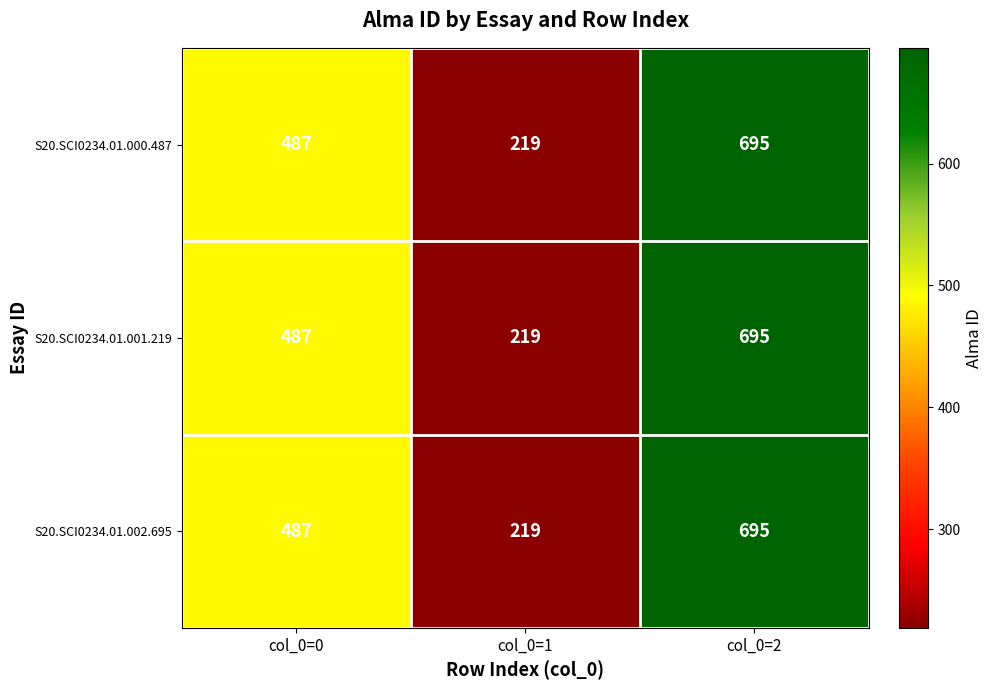

The S20.SCI0234.01.001.219 series shows 60 at col_0=1. True or false?

False